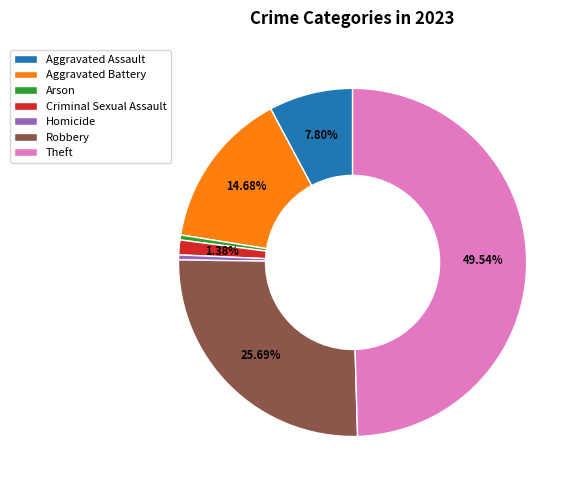

Is Homicide the majority of the pie?

No